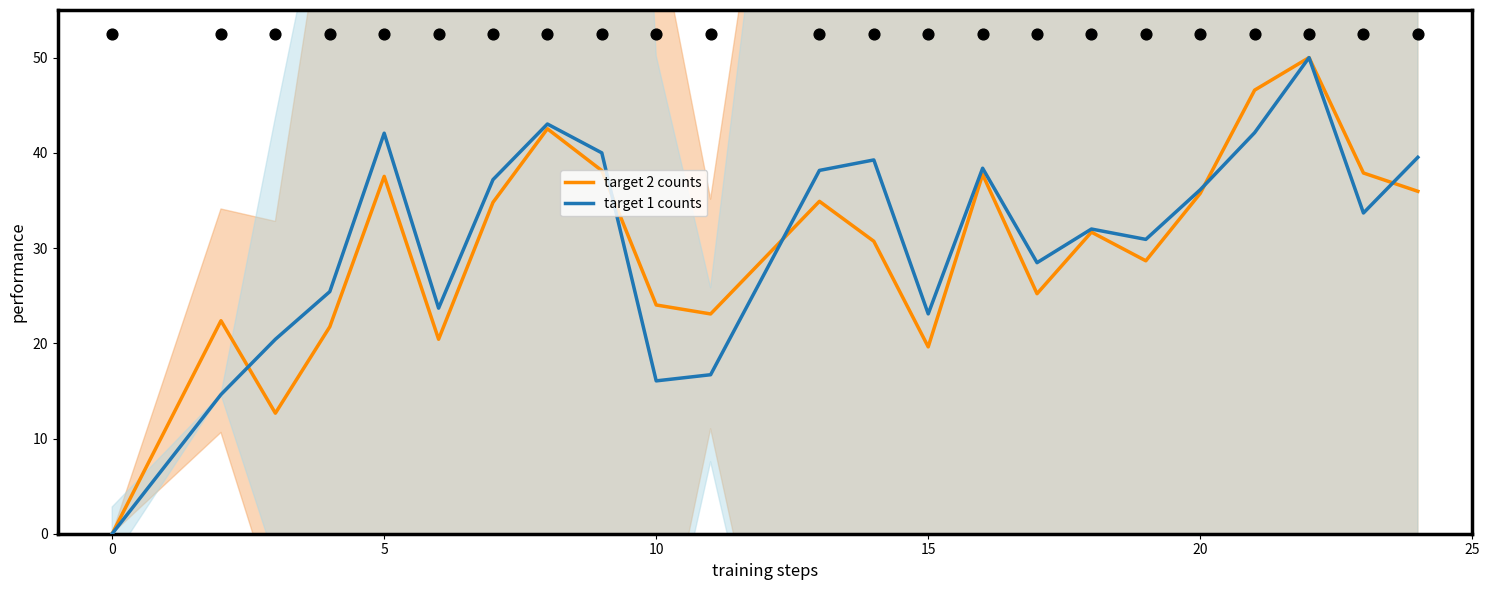

What are all the series names shown in the legend?

target 2 counts, target 1 counts